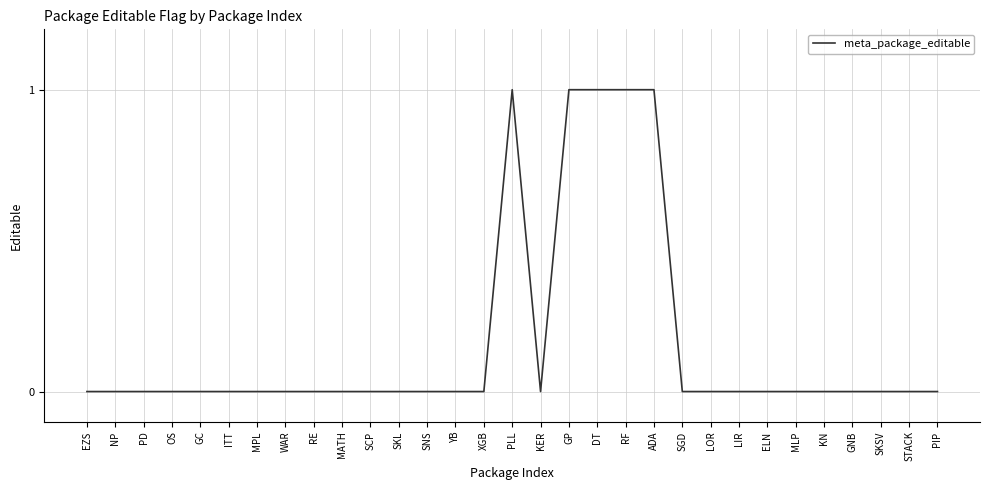

Reading left to right, transcribe all the data shown in this chart.

0	0	0	0	0	0	0	0	0	0	0	0	0	0	0	1	0	1	1	1	1	0	0	0	0	0	0	0	0	0	0